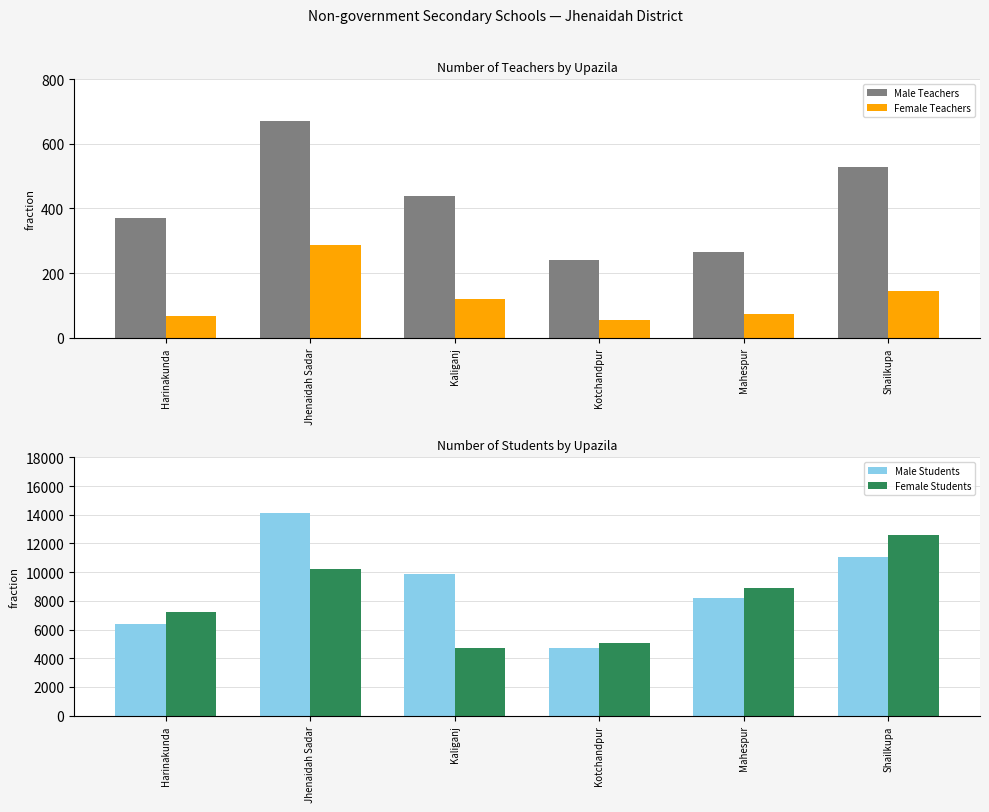

The Female Teachers series shows 288 at Jhenaidah Sadar. True or false?

True